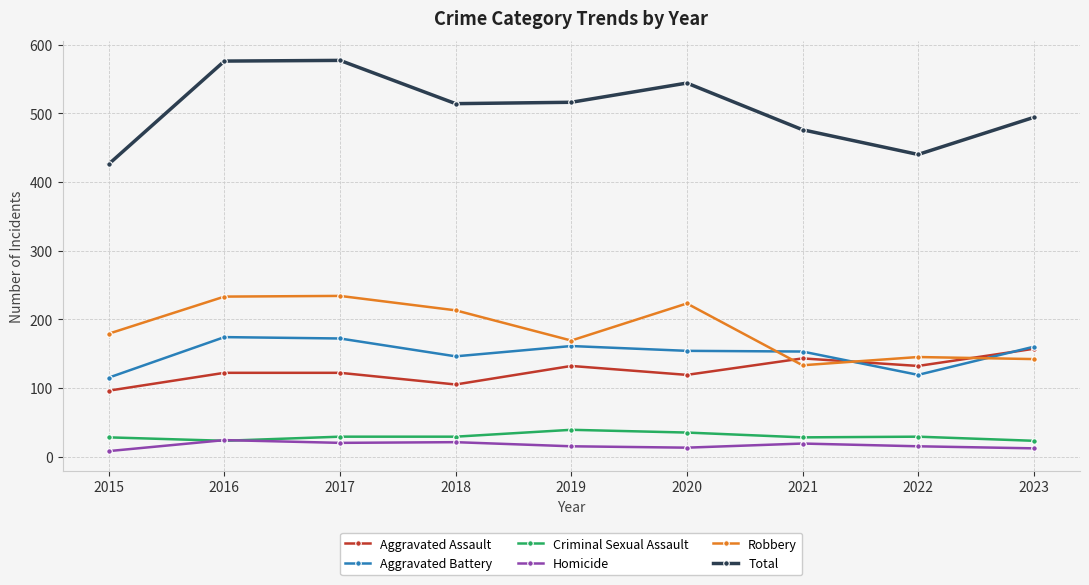

The value of Aggravated Assault at 2015 is 96. True or false?

True